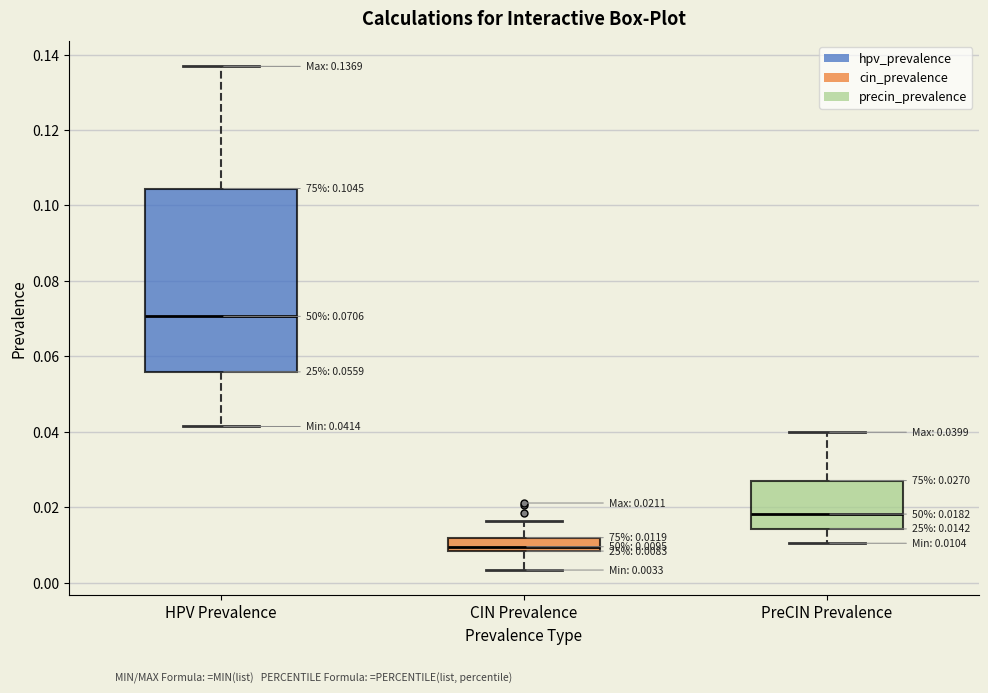

Which box's median line is the highest?

HPV Prevalence